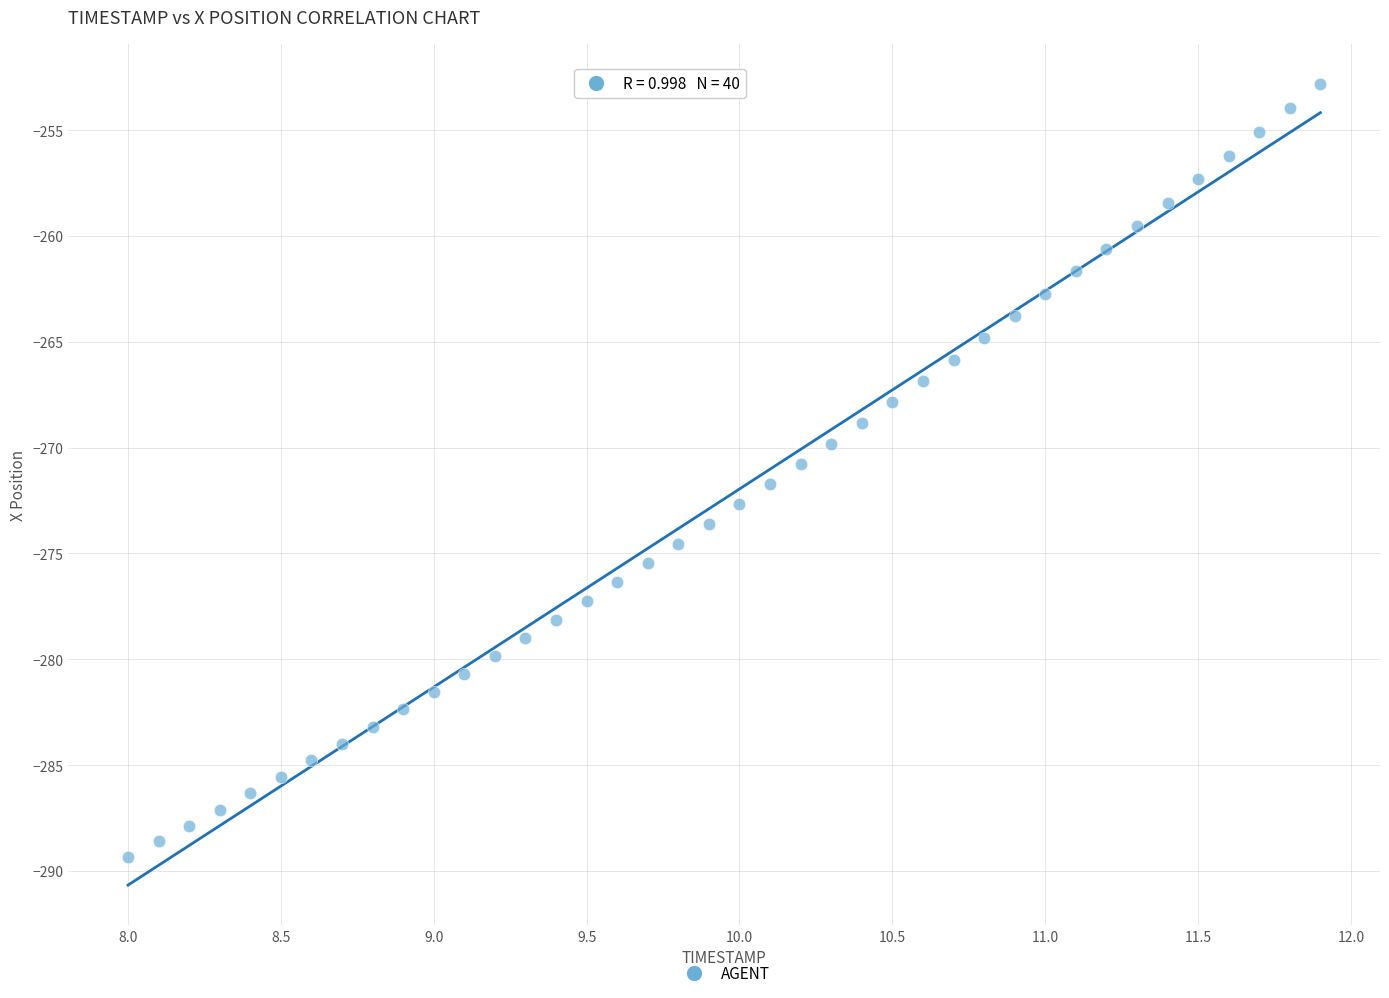

What is the range of X values (max minus min)?

3.9